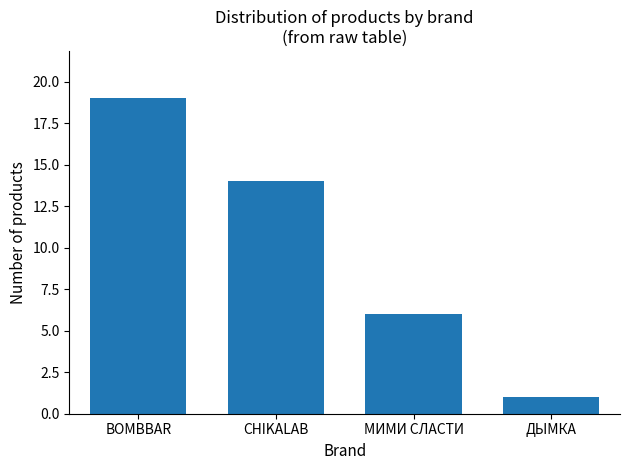

Is it true that the value at ДЫМКА is 1?

True